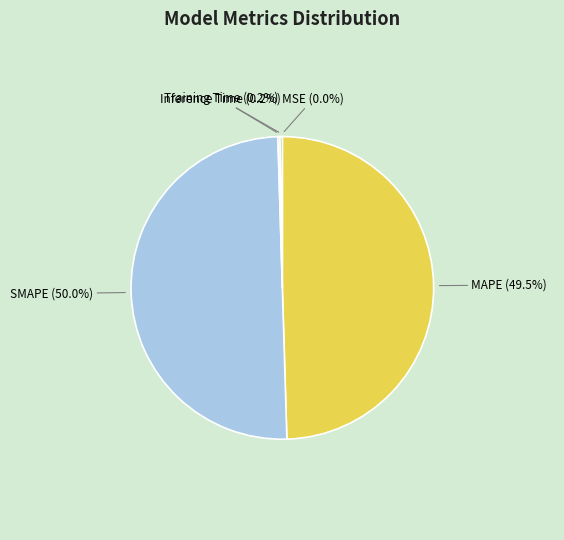

True or false: SMAPE accounts for 50% of the total.

True